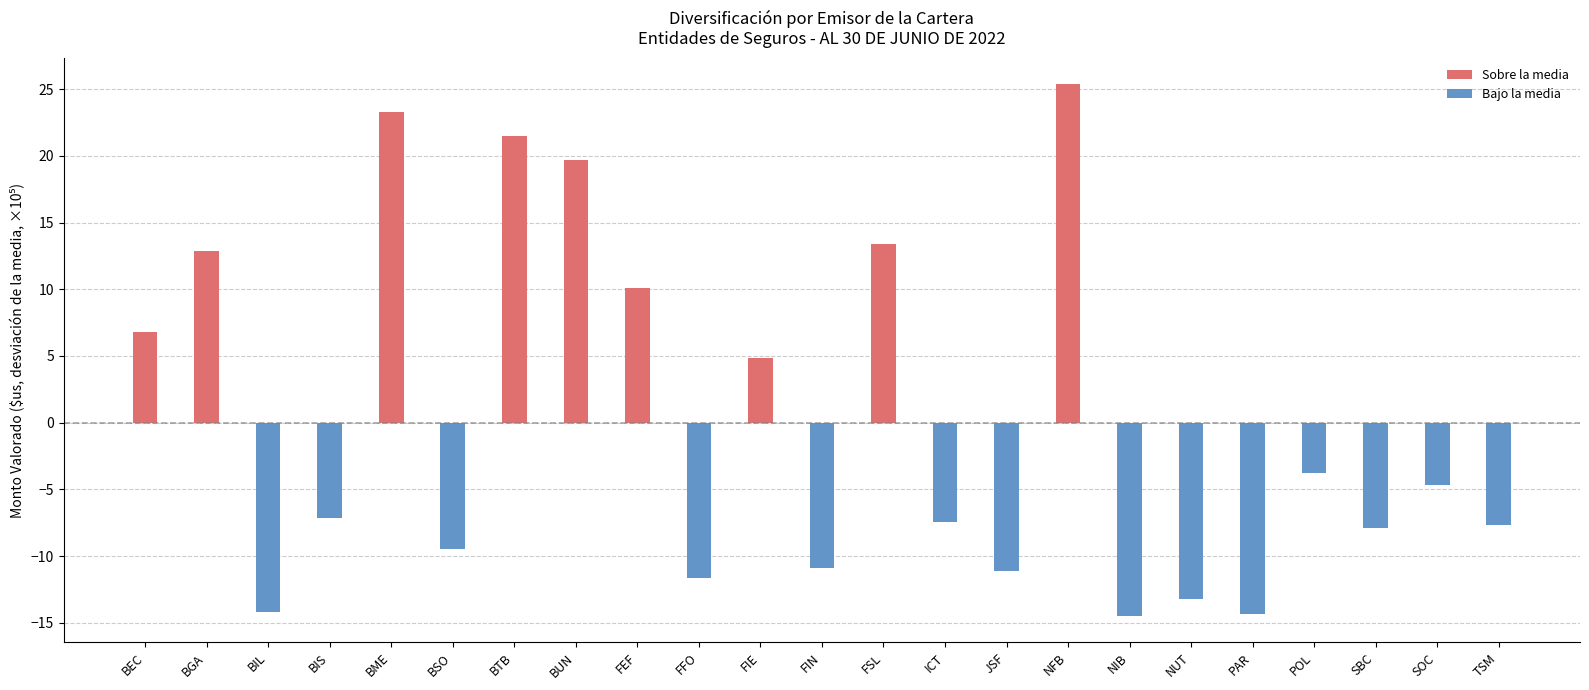

Which has a higher value, POL or SBC?

POL